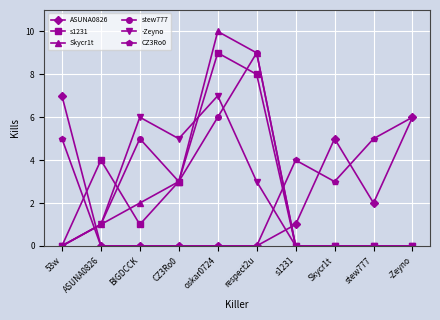

Is the value of ASUNA0826 at respect2u greater than the value of Skycr1t at respect2u?

No